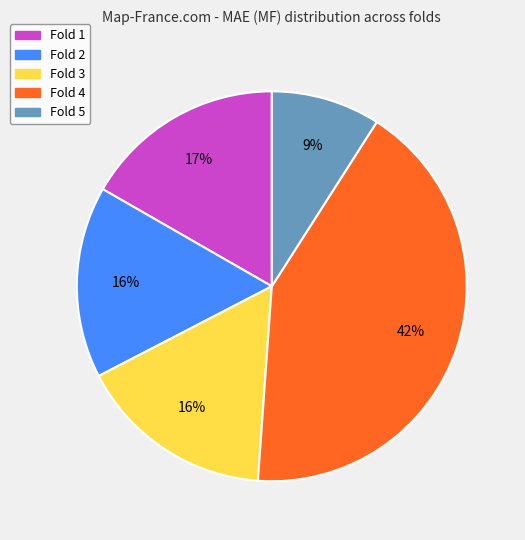

Does Fold 5 represent more than half of the total?

No